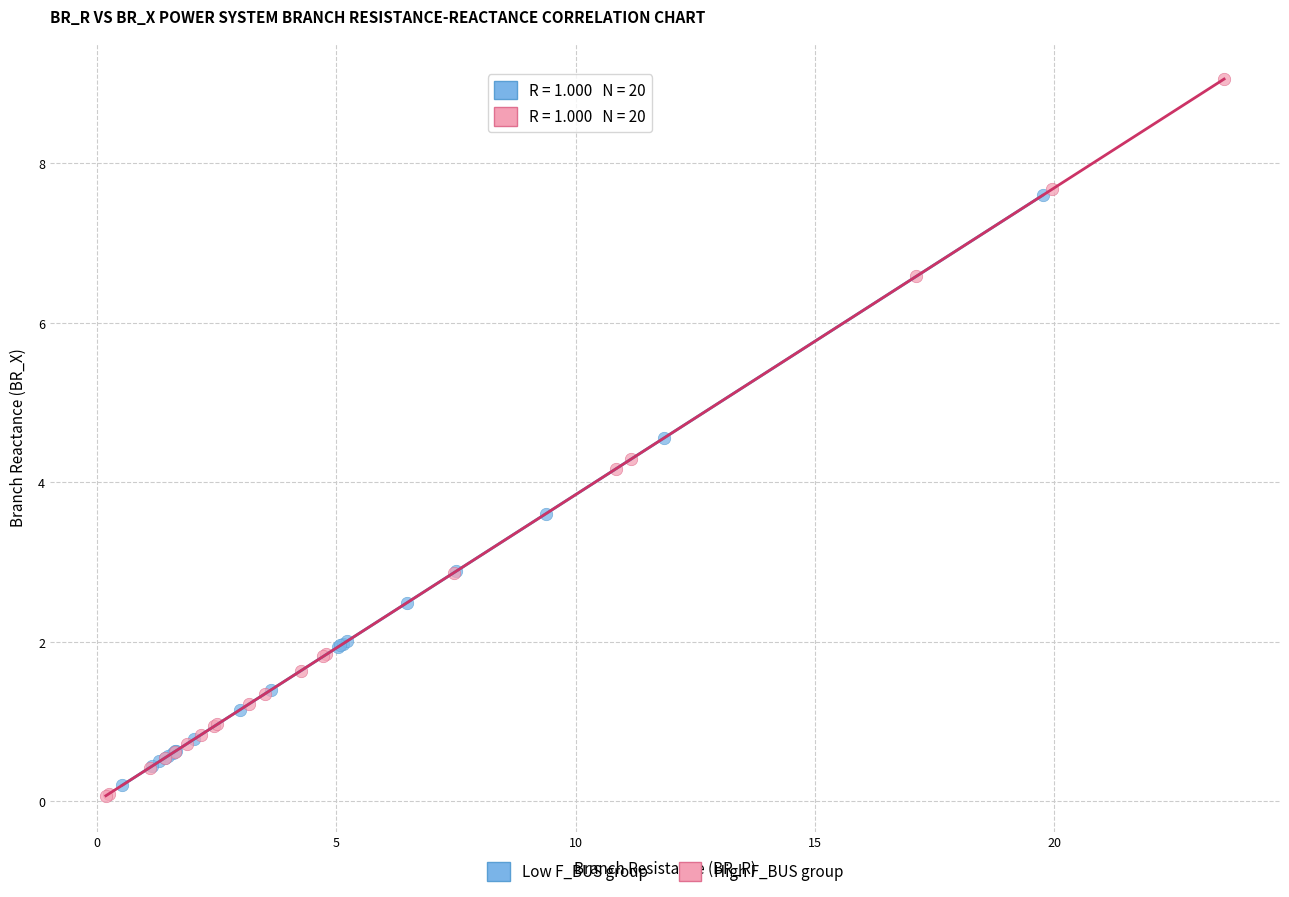

Which series reaches the maximum Y coordinate?

High F_BUS group